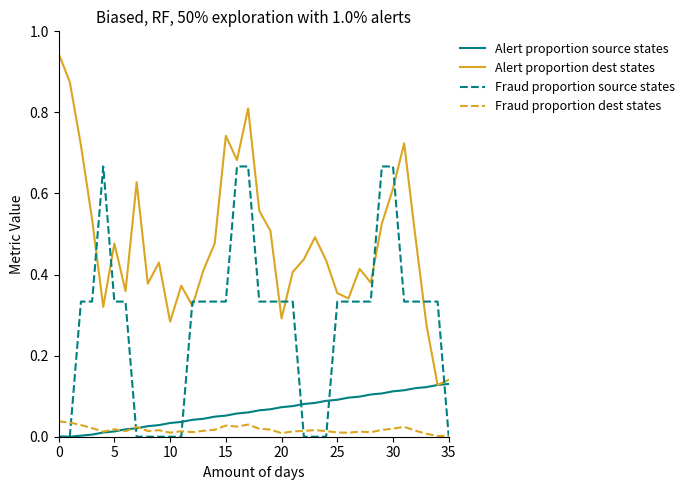

What is the sum of all Fraud proportion source states values?

10.0